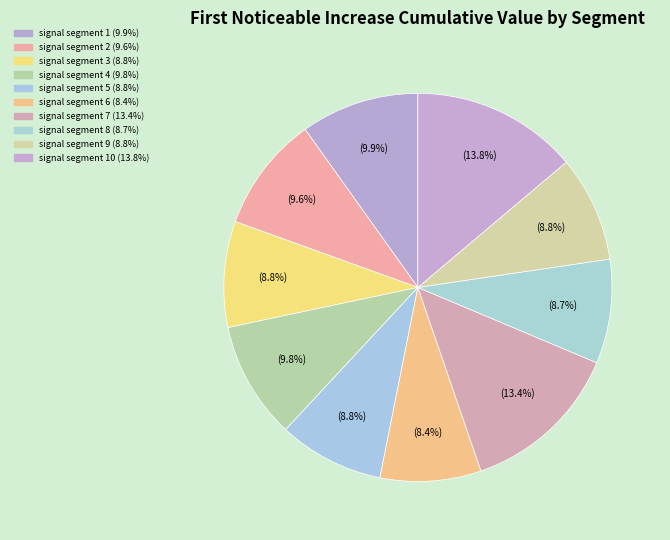

How many segments does this pie chart have?

10